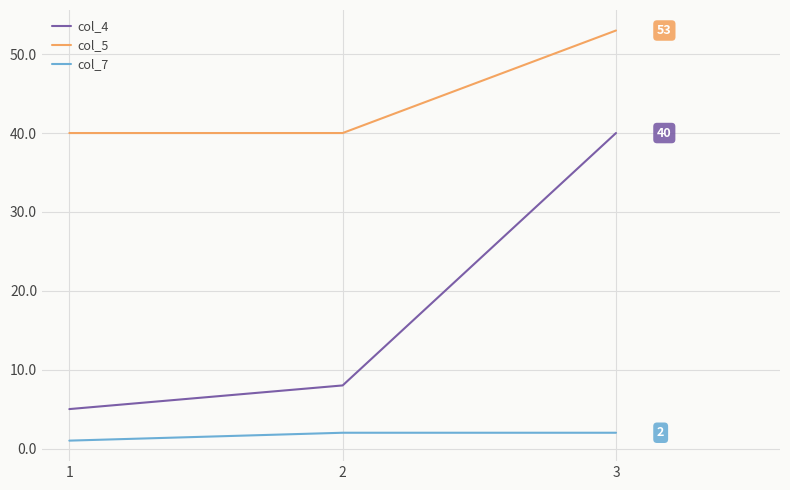

Which series changed the most between 2 and 3?

col_4